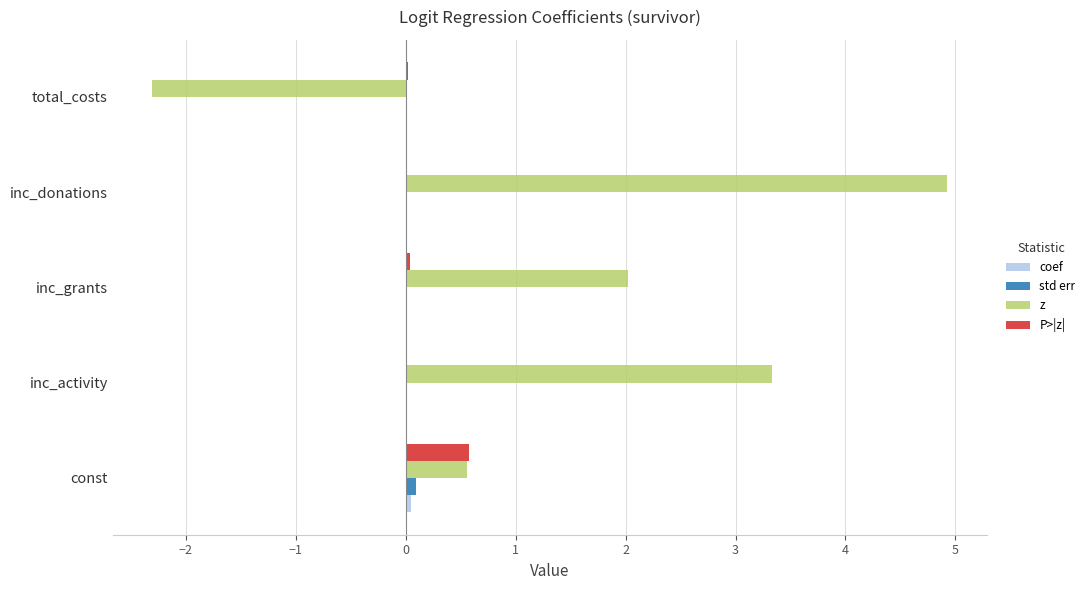

Between inc_grants and total_costs, which series saw the biggest shift?

z